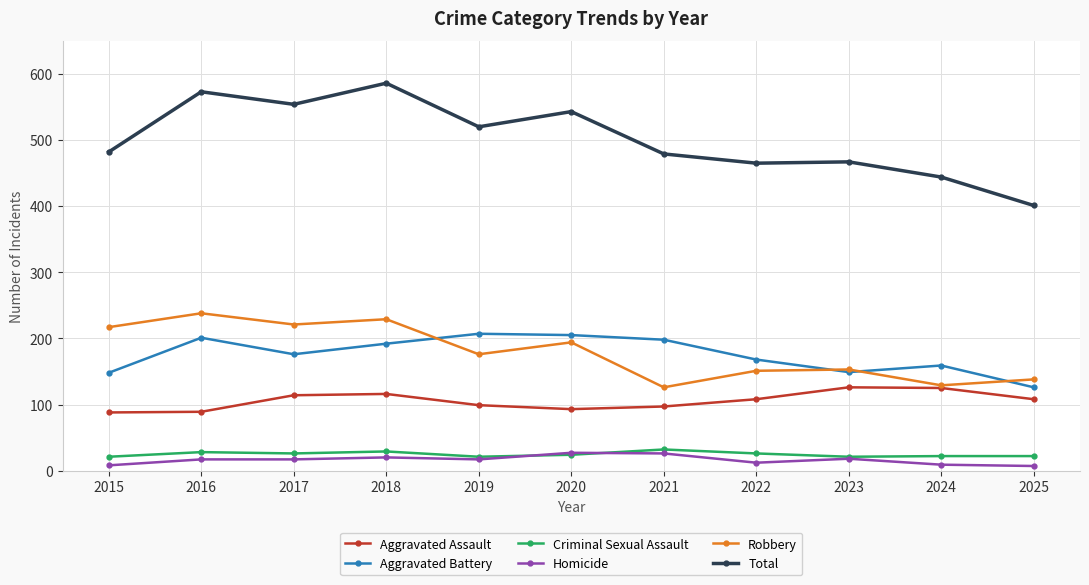

What is the sum of all Aggravated Battery values?

1929